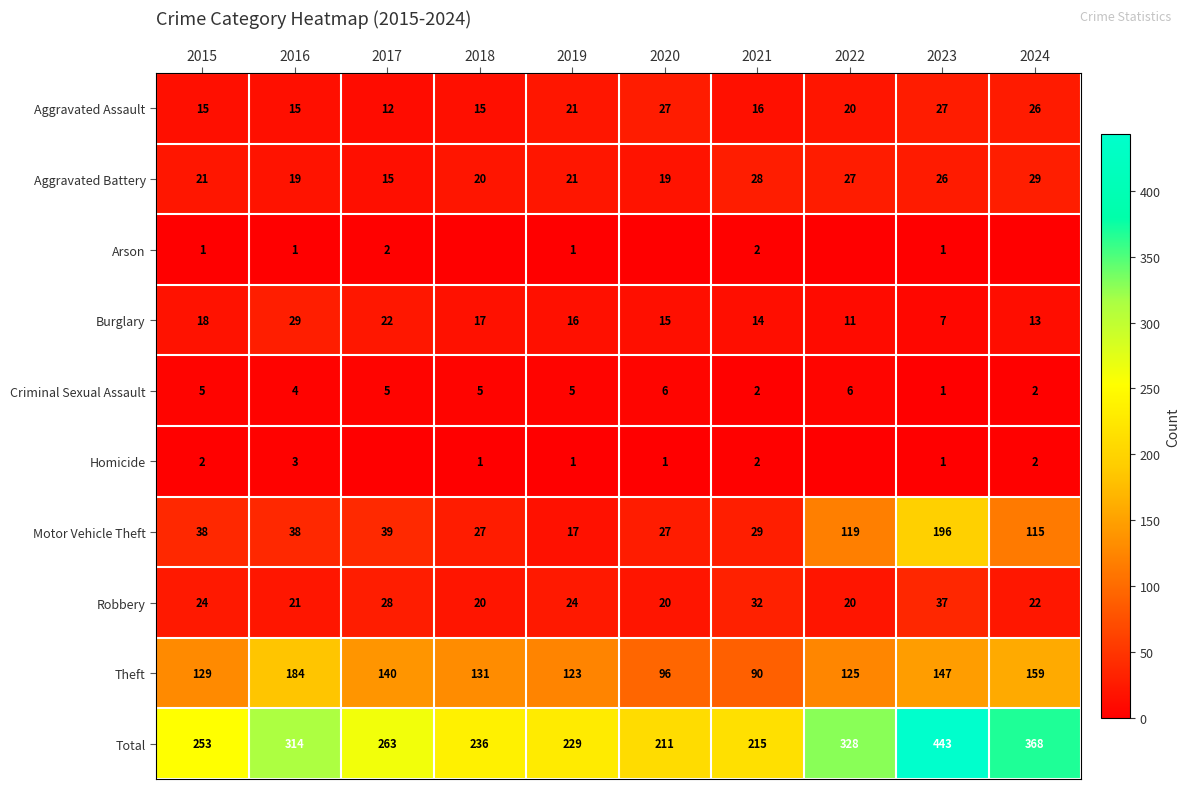

List the labels in order of Burglary value, largest first.

2016, 2017, 2015, 2018, 2019, 2020, 2021, 2024, 2022, 2023